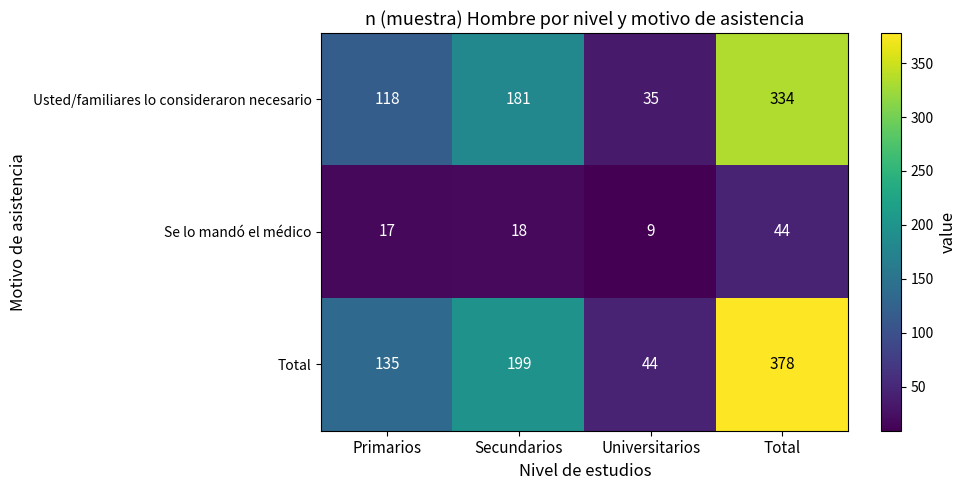

What is the difference between the maximum and minimum values in the Se lo mandó el médico series?

35